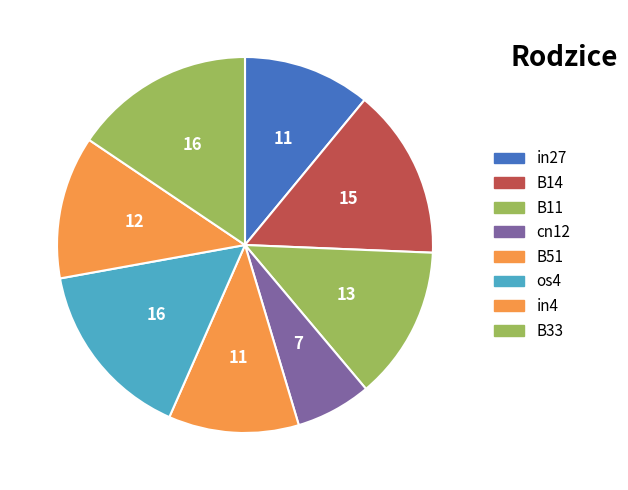

Does any single category account for the majority?

No